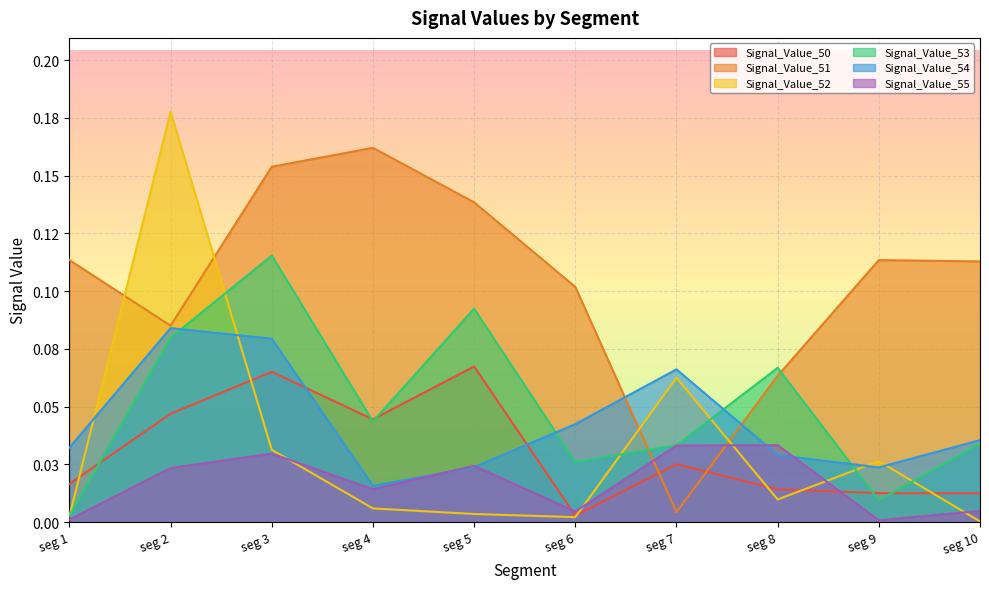

What are all the series names shown in the legend?

Signal_Value_50, Signal_Value_51, Signal_Value_52, Signal_Value_53, Signal_Value_54, Signal_Value_55